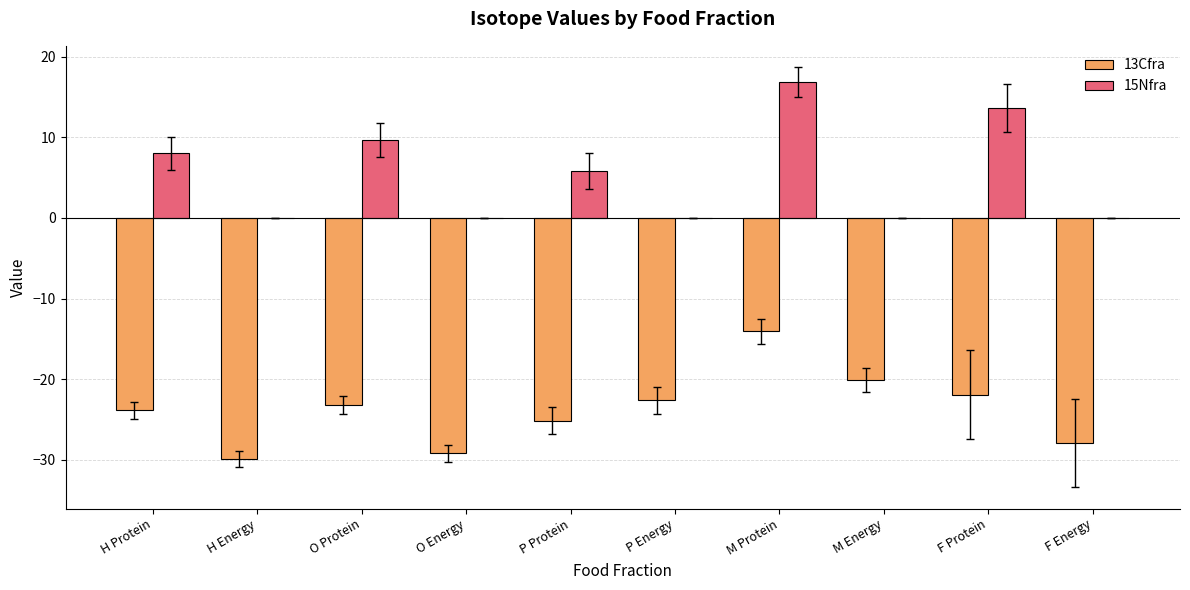

True or false: 15Nfra has a value of 0.0 at F Energy.

True